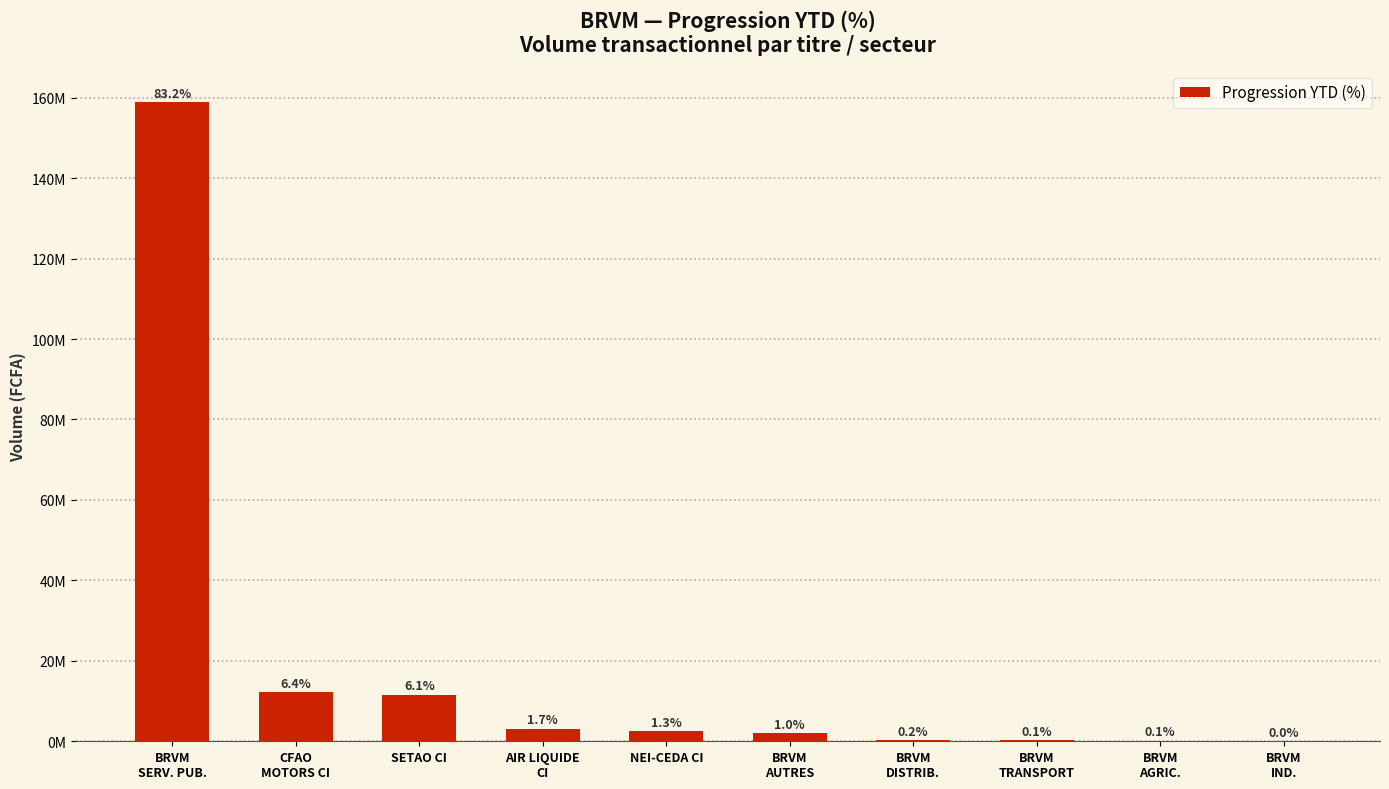

How many values are below 2568786?

5